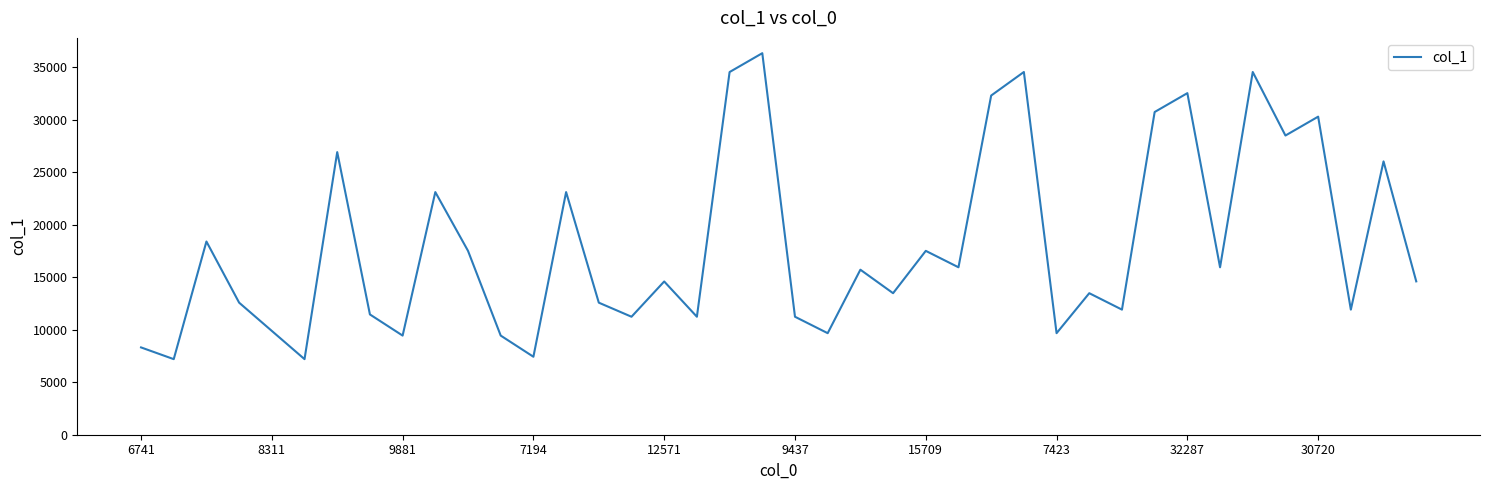

What is the difference between the maximum and minimum values?

29125